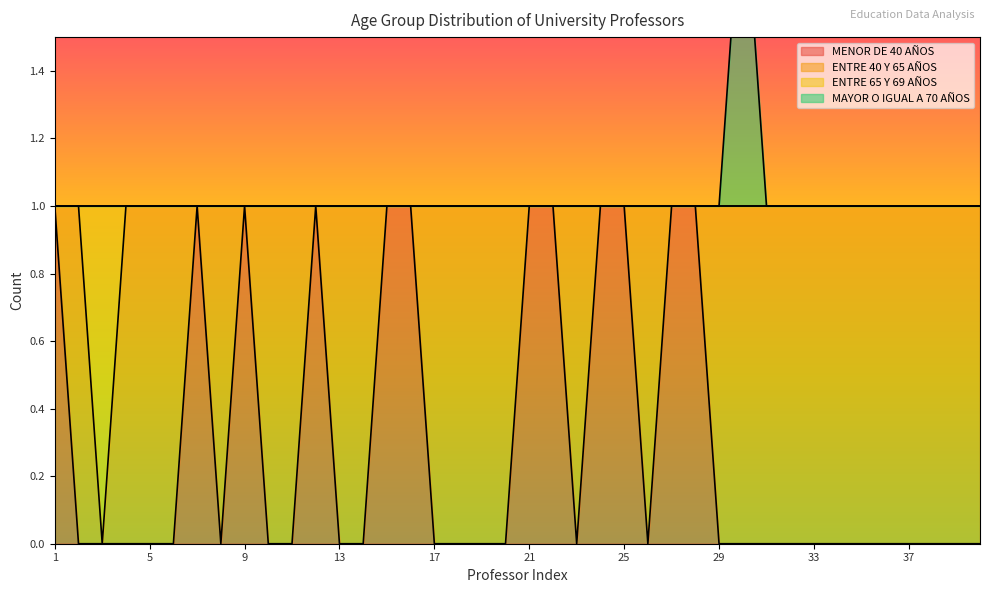

How many lines are shown in the chart?

3